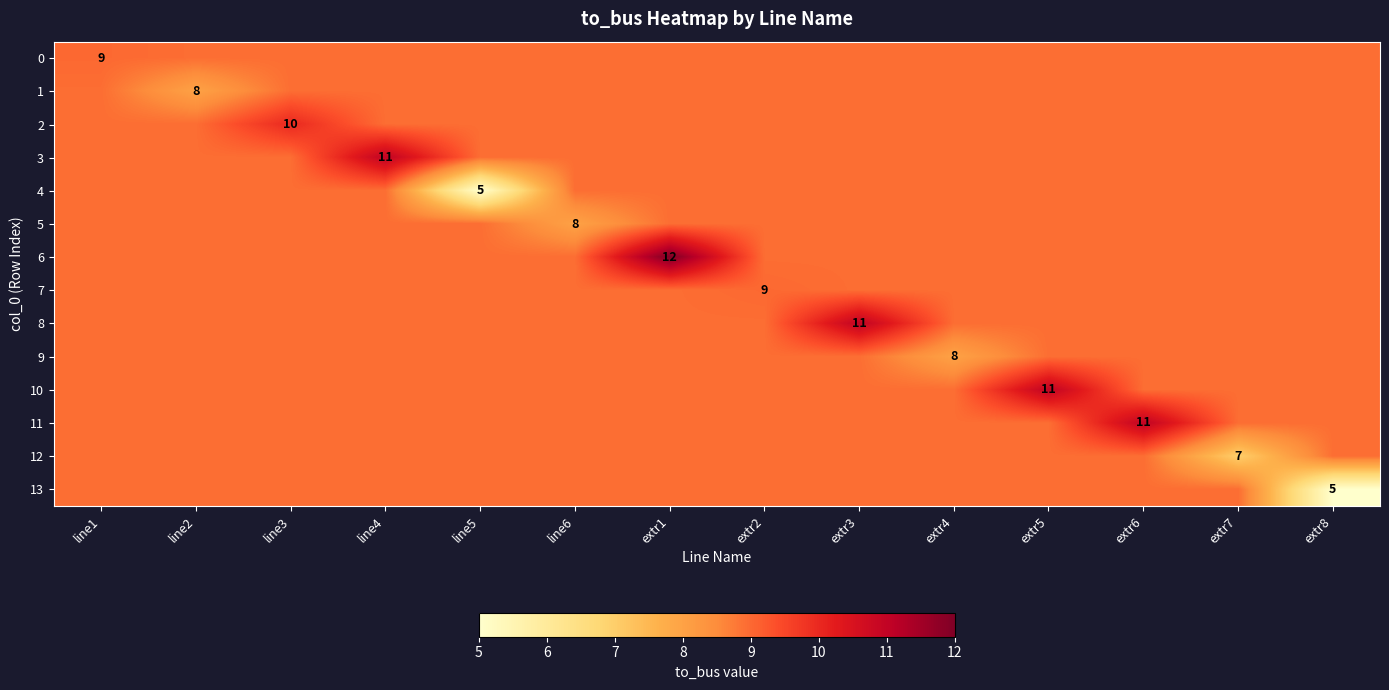

At which category is the sum across all series the highest?

extr1